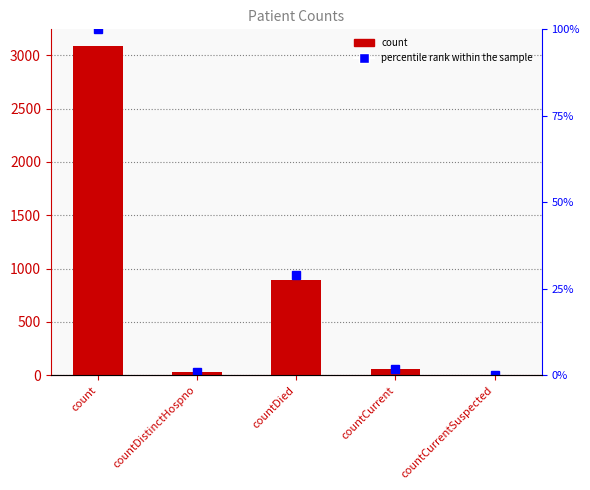

Which series has the largest range (max minus min)?

count